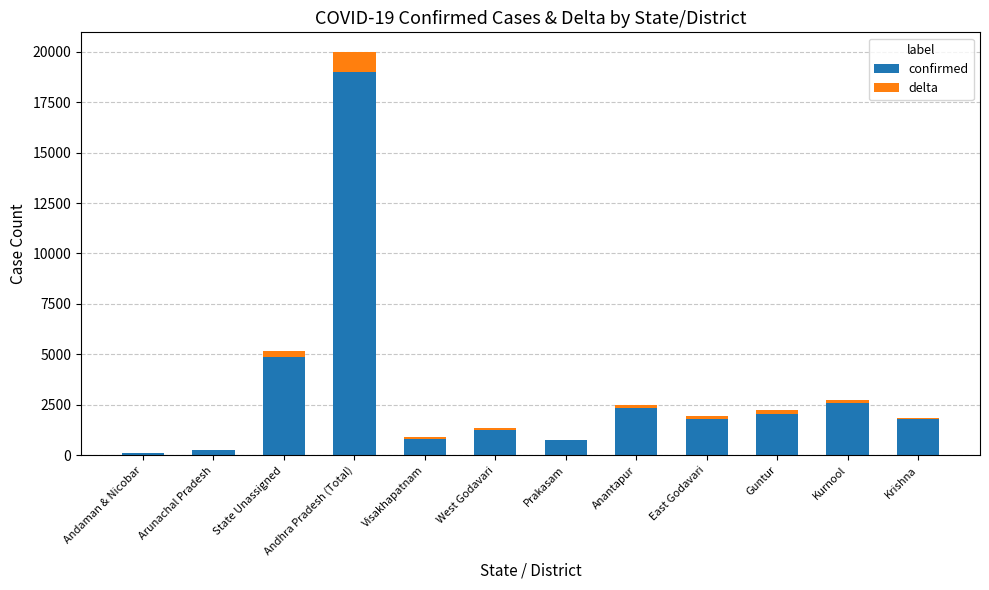

At which category is the sum across all series the highest?

Andhra Pradesh (Total)